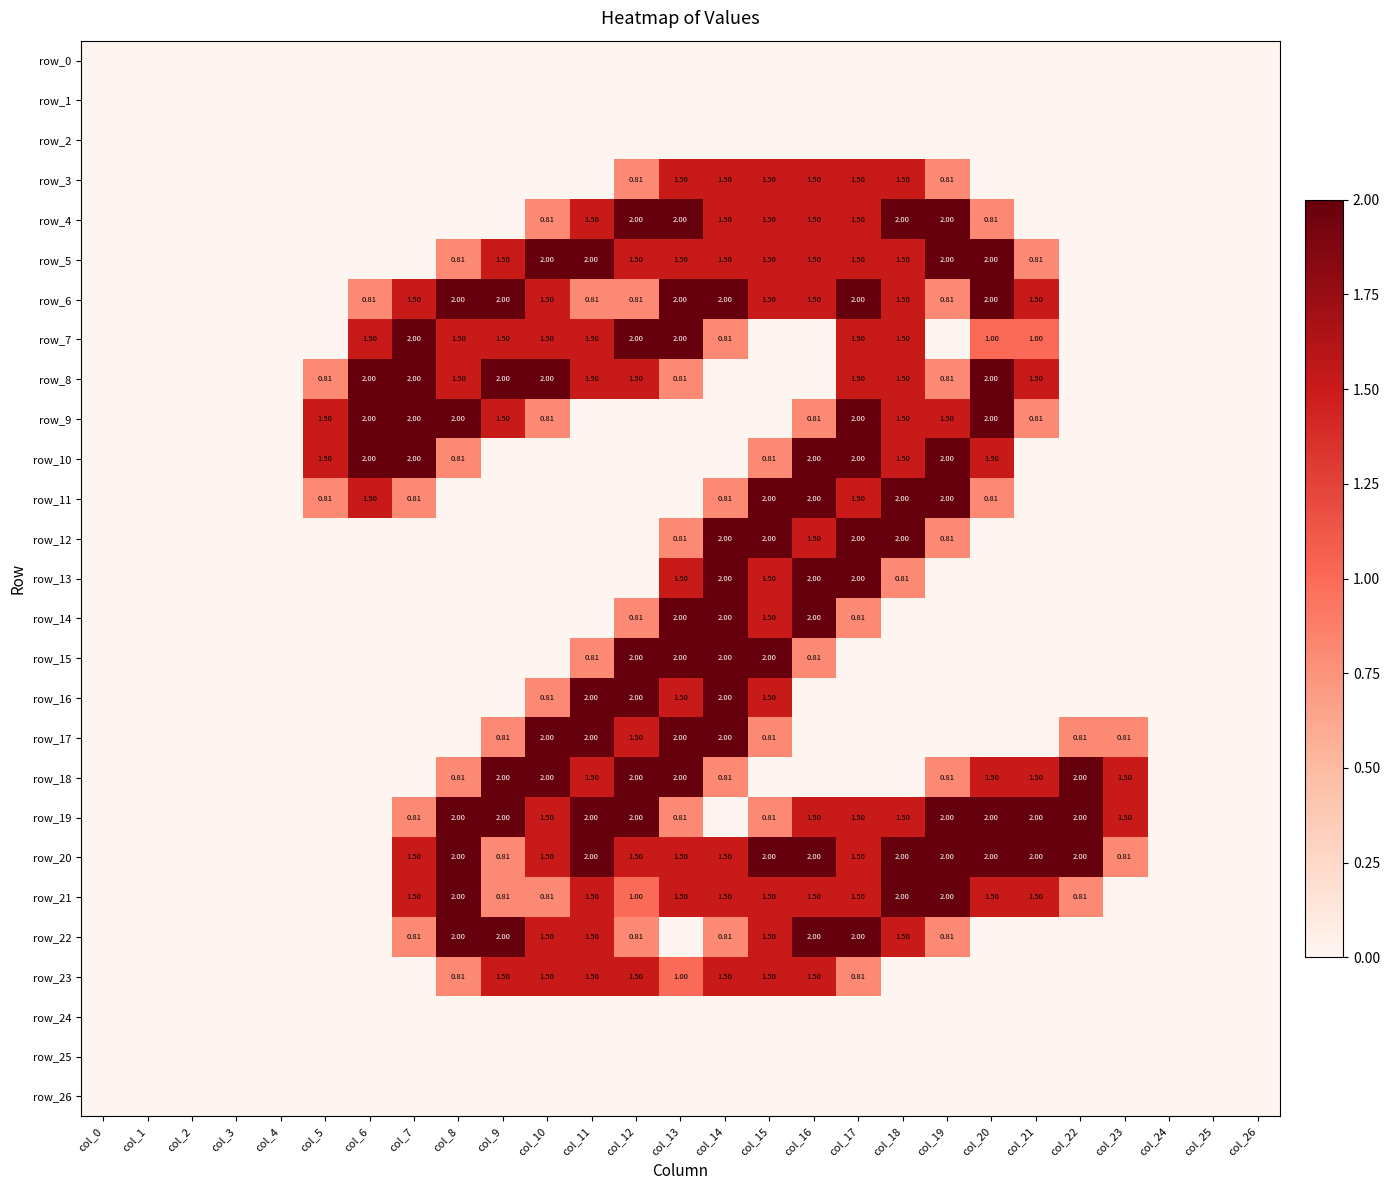

What is the highest value of the row_15 series?

2.0